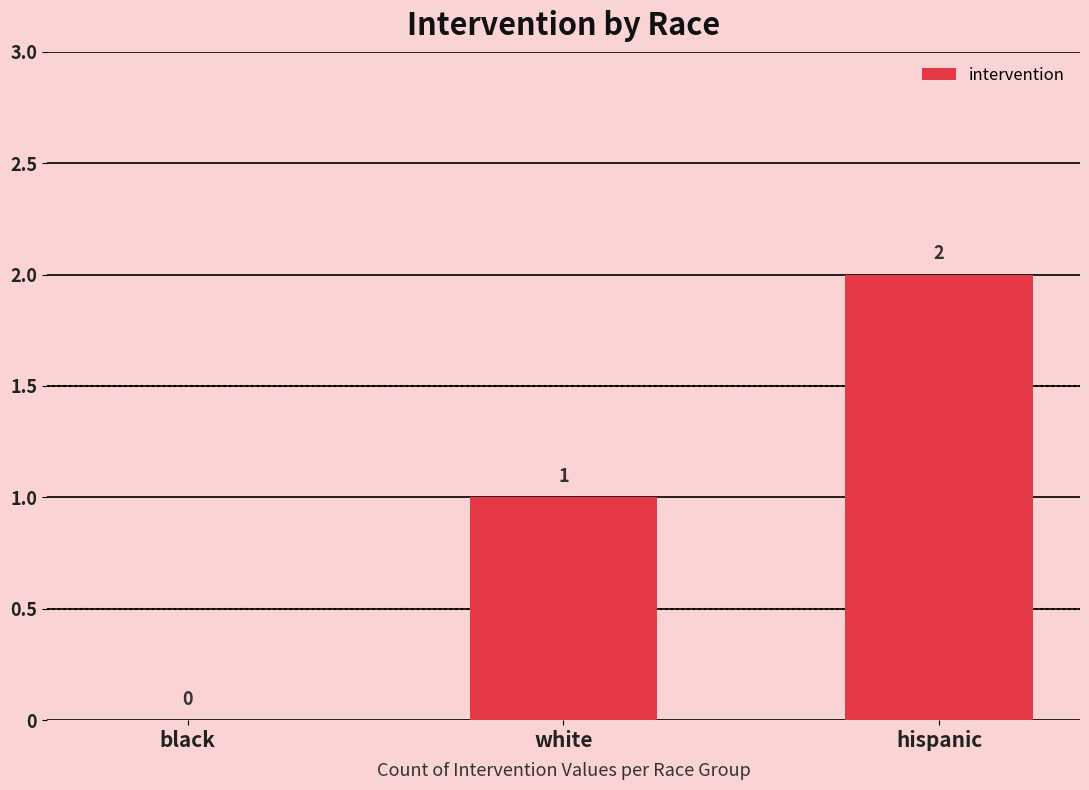

What is the sum of all values?

3